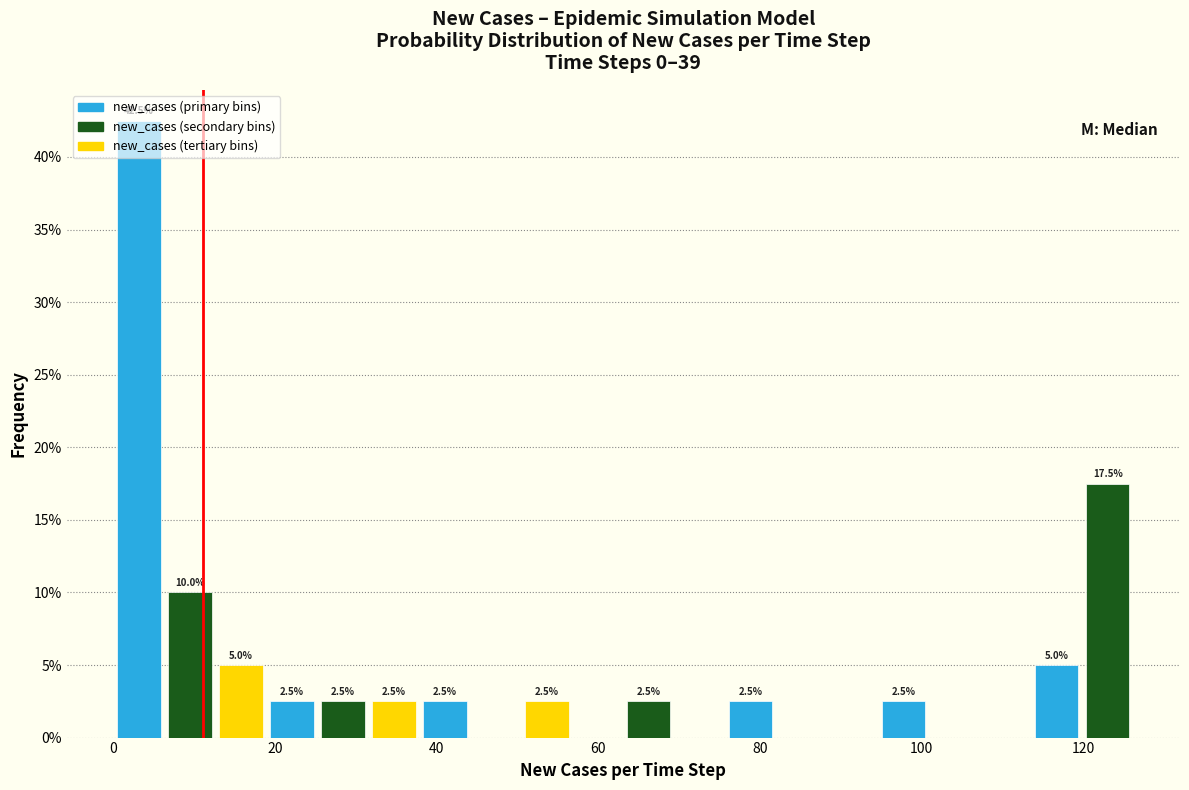

Read against the x-axis, roughly where is the centre of the tallest bar?

4